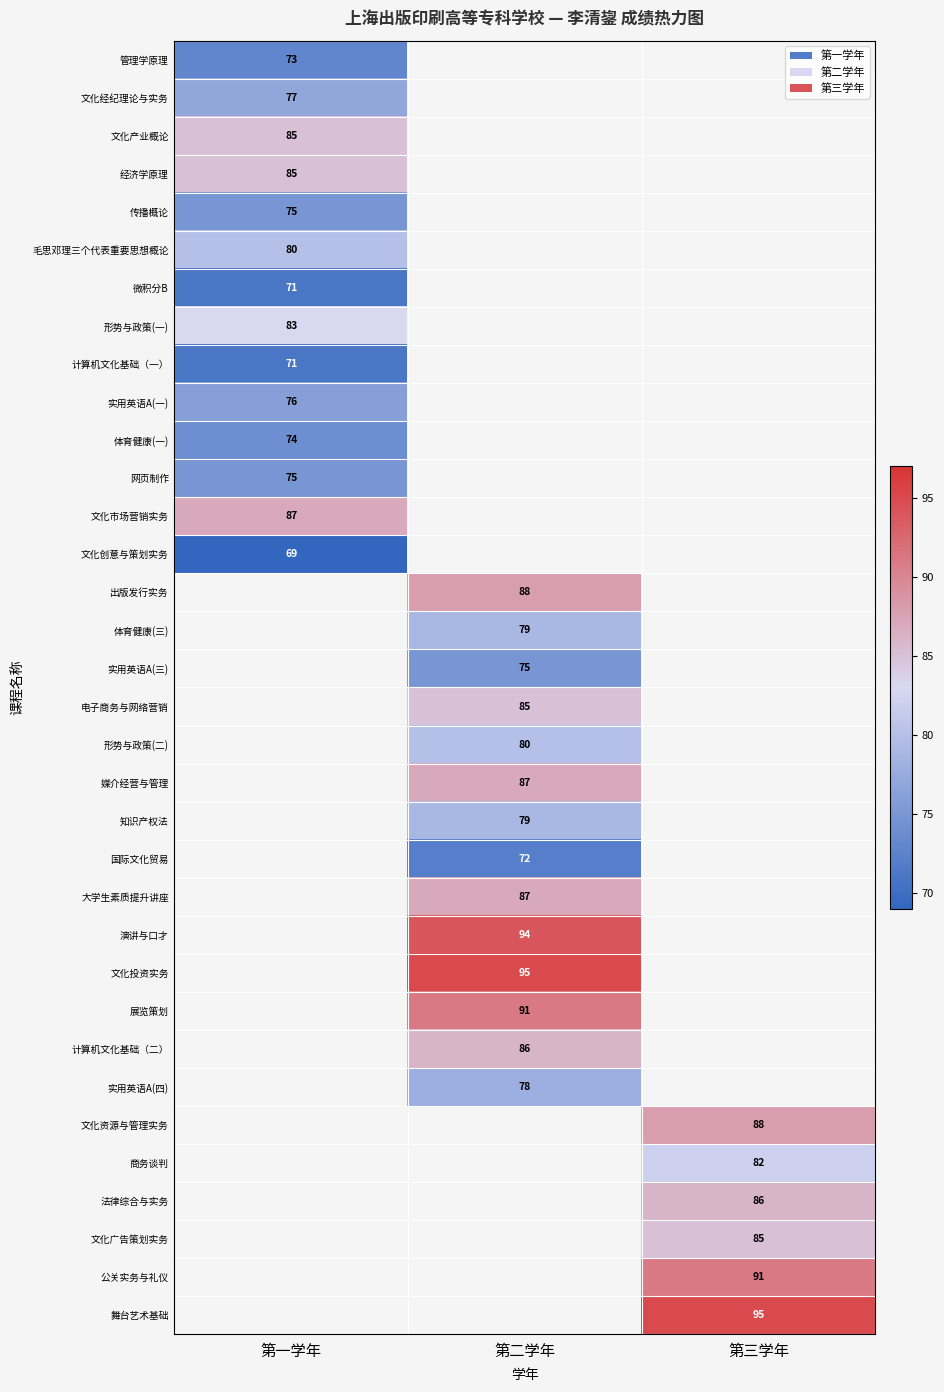

Where is 微积分B nearest to the value 71?

第一学年